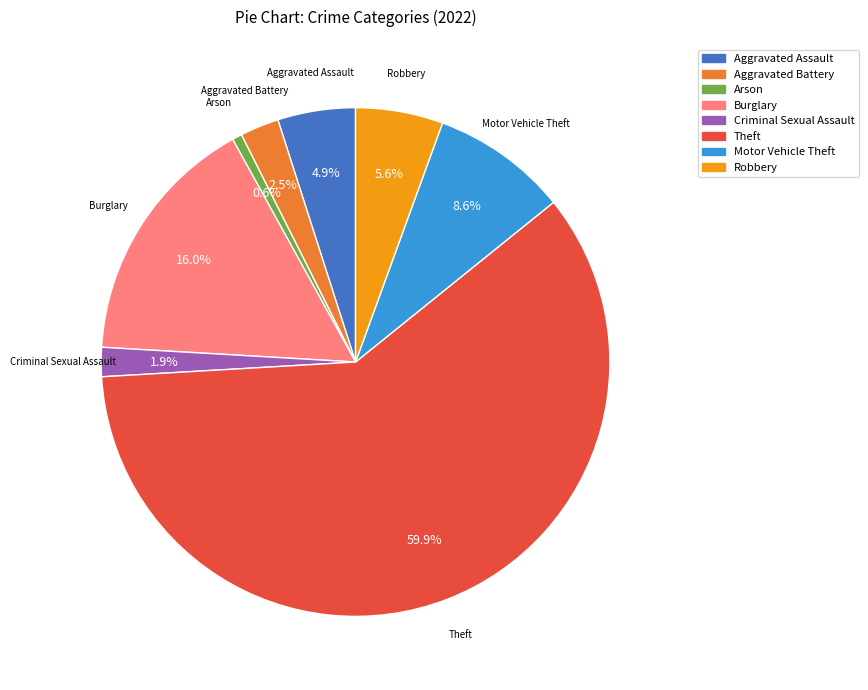

How many slices are in this pie chart?

8